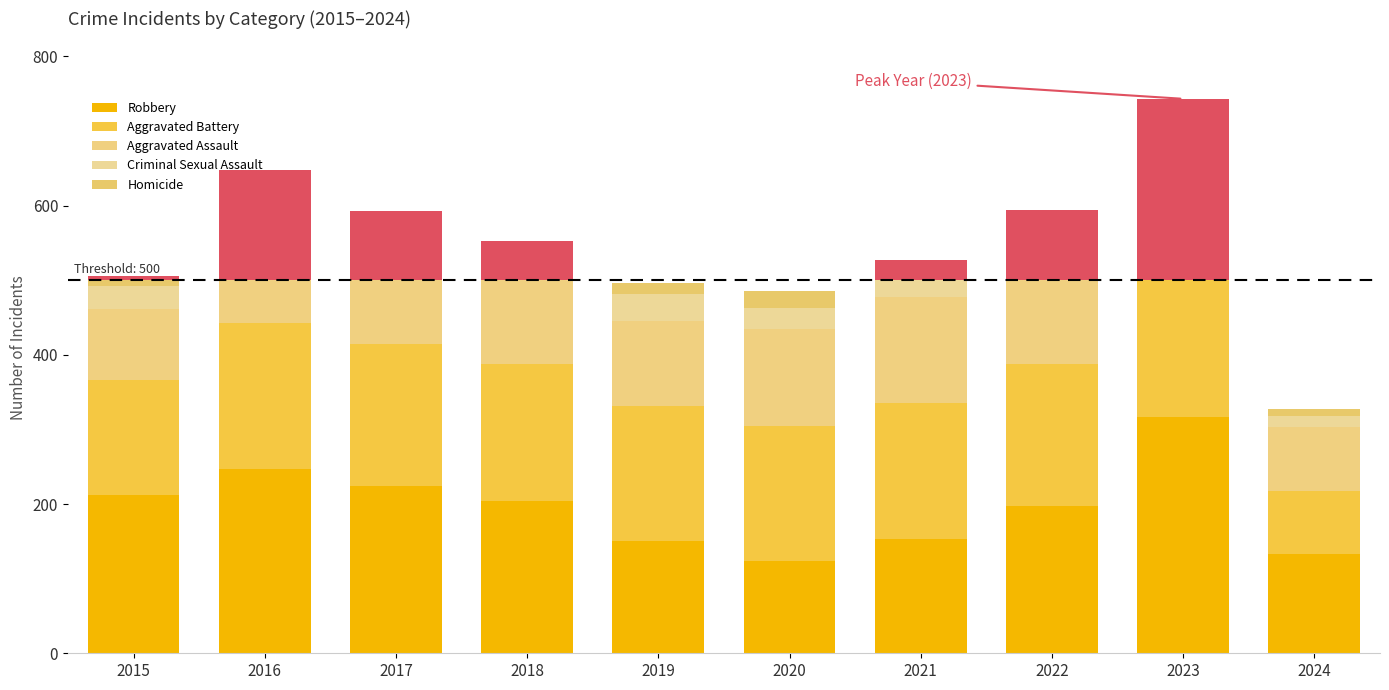

Where is Aggravated Battery nearest to the value 140?

2015